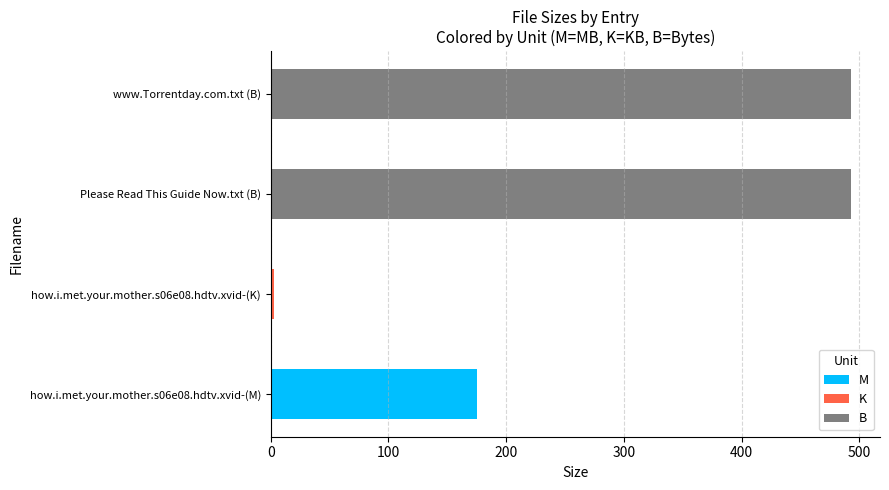

What is the difference between the maximum and minimum values?

490.5